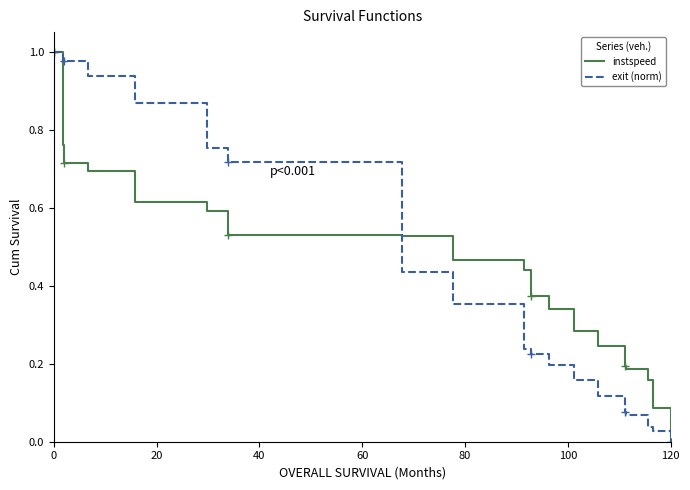

True or false: exit (norm) has more than 1 points higher than both neighbors.

False